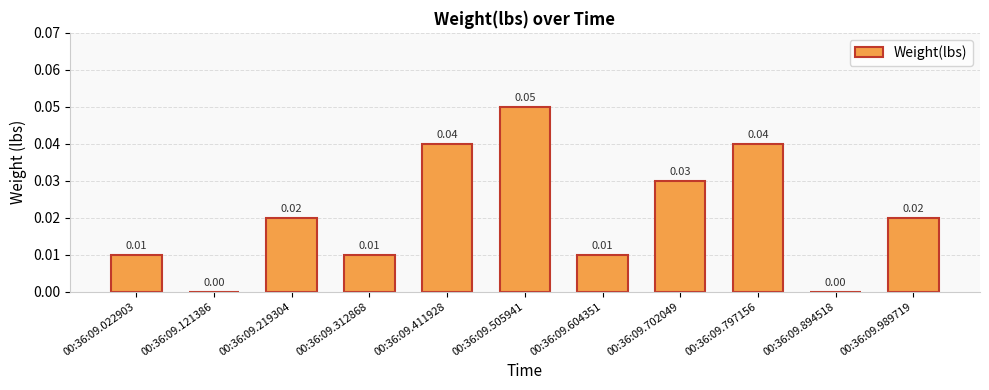

Which has a higher value, 00:36:09.219304 or 00:36:09.022903?

00:36:09.219304